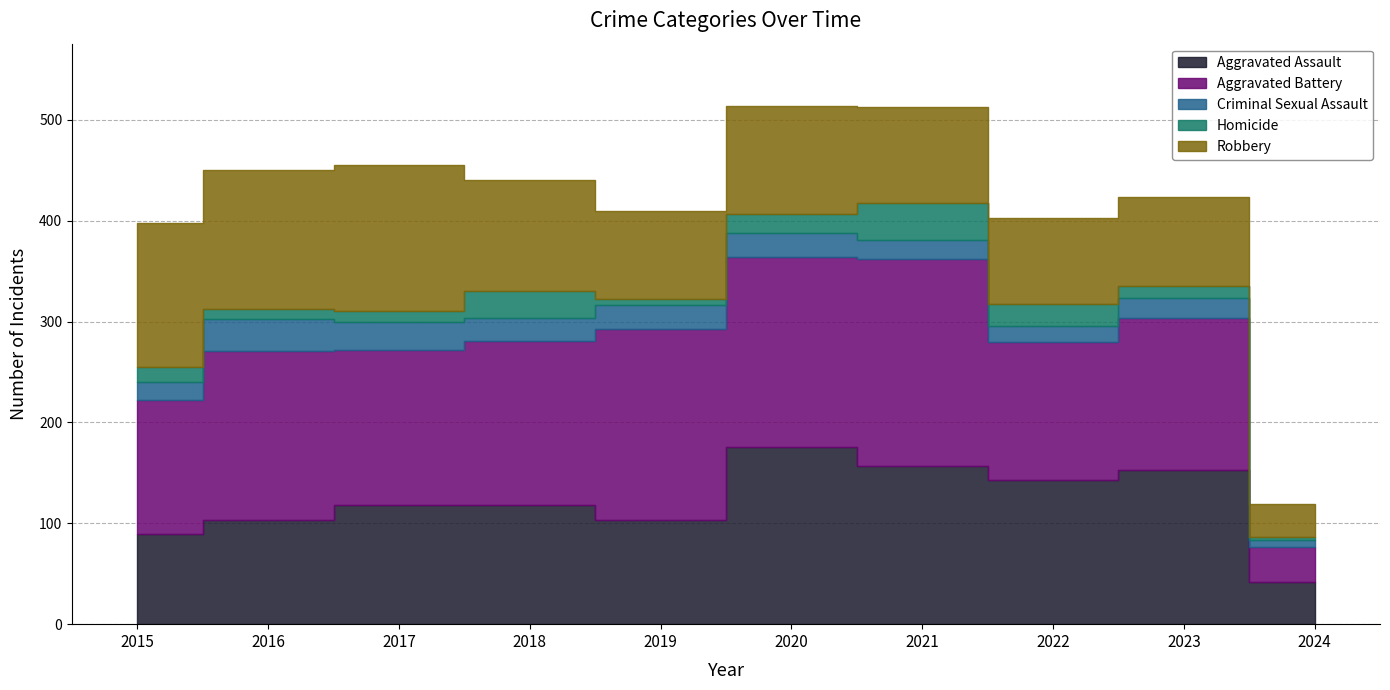

How many lines are shown in the chart?

5